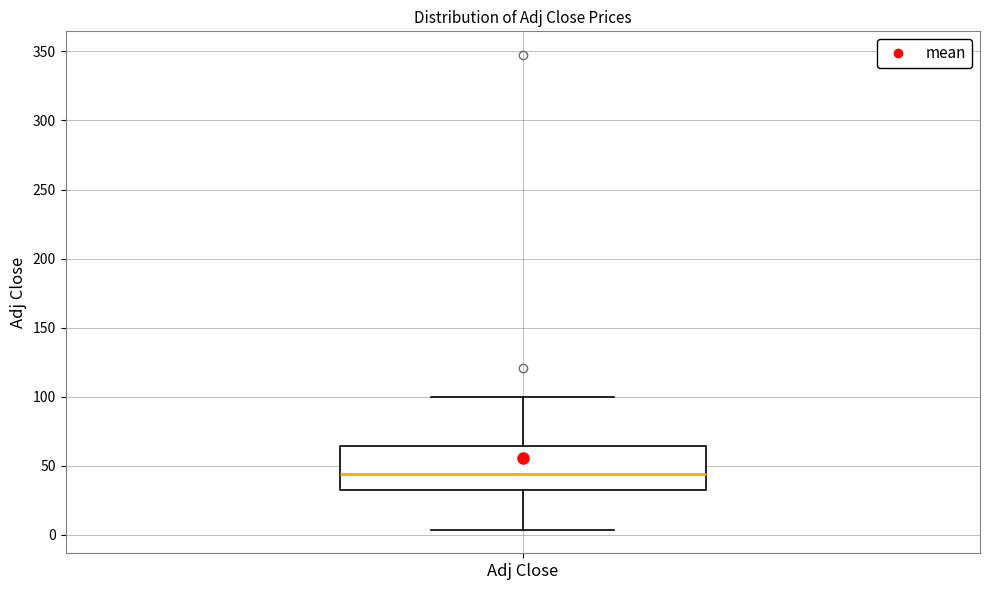

Transcribe this box plot: give where the median line is, the range the box spans, and where the two whiskers end, as read against the y-axis. The values are not printed on the chart, so give them approximately, as read against the axis.

median 45, box 30 to 65, whiskers 5 to 100